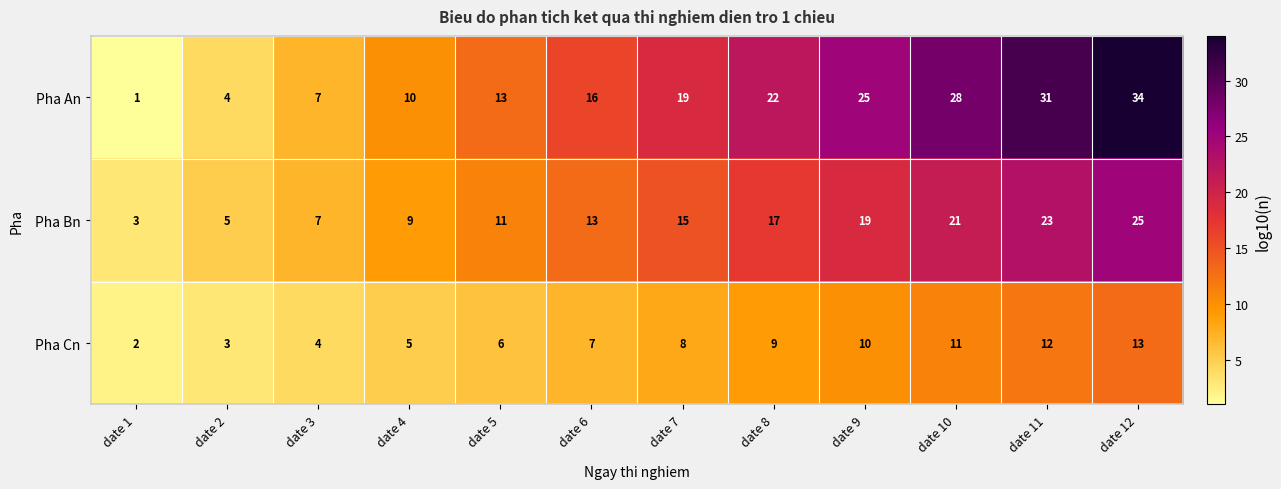

The Pha Bn series shows 9 at date 4. True or false?

True